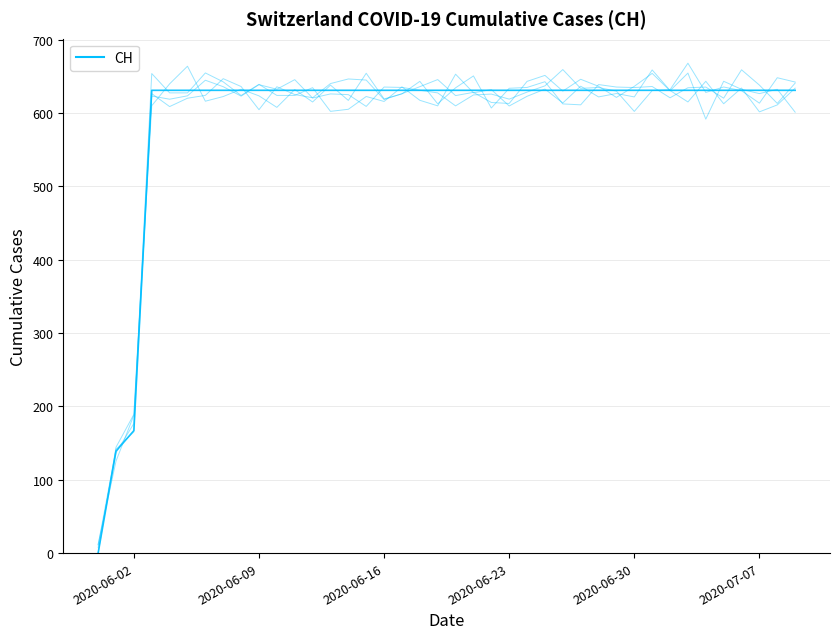

At which label is the value closest to 315?

2020-06-02